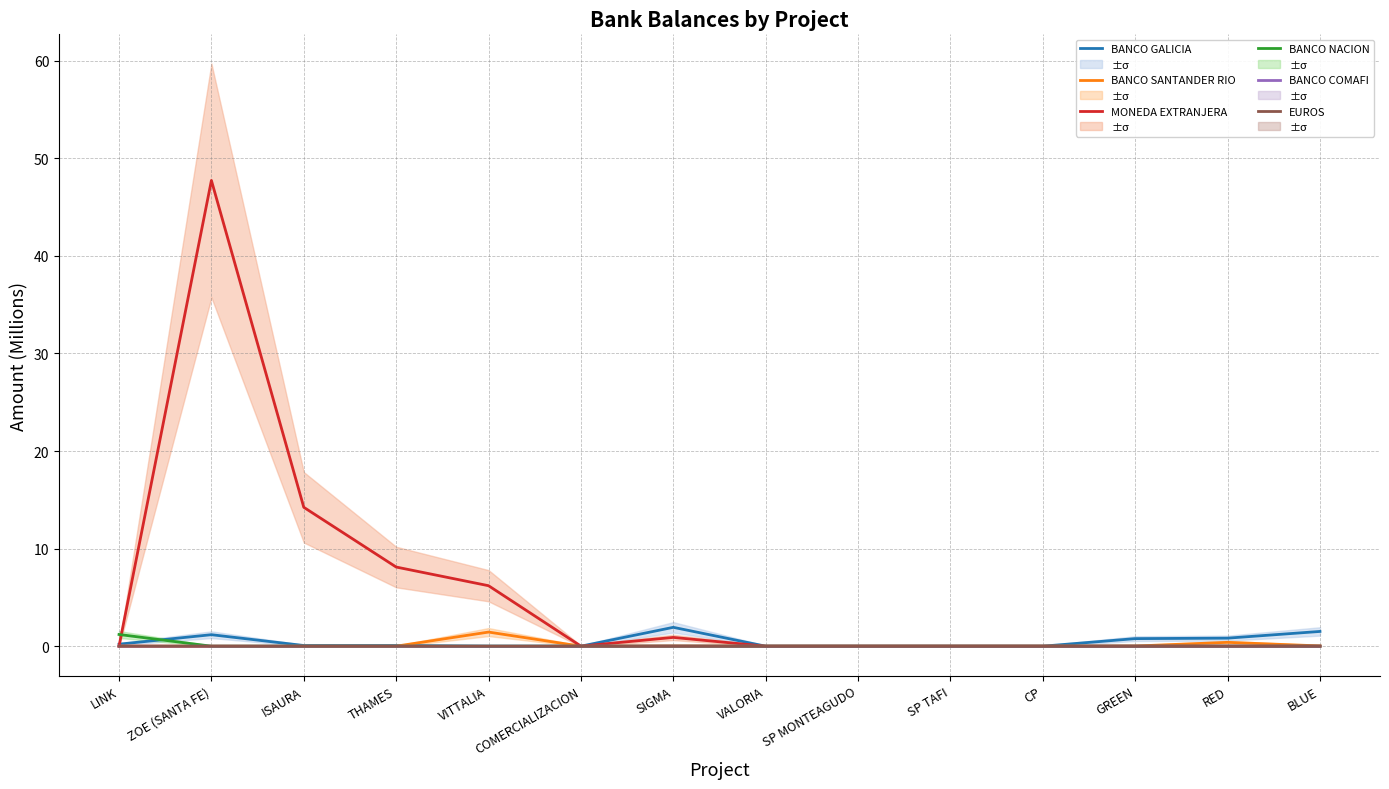

At how many categories does at least one series exceed 2?

4